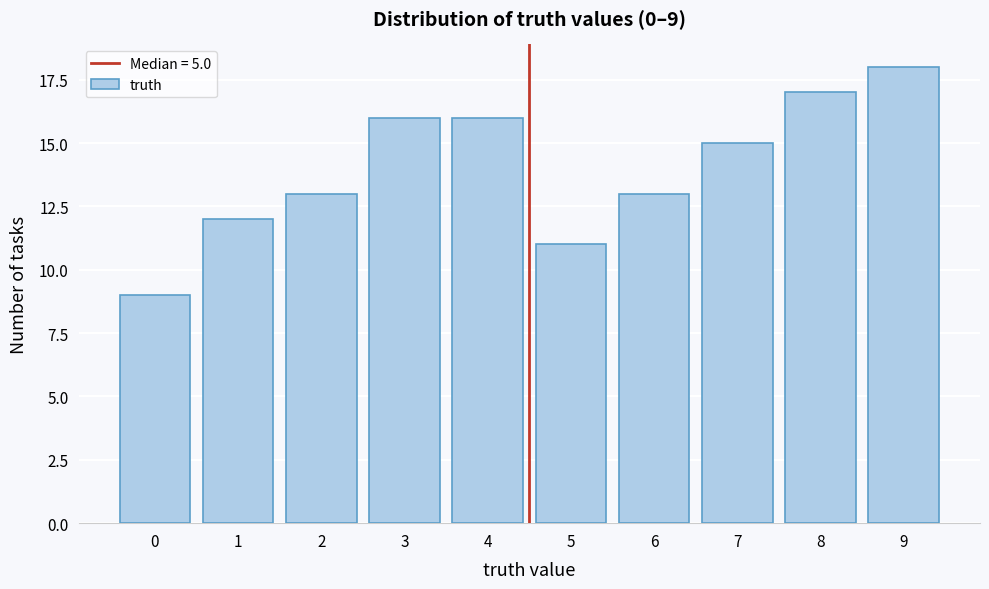

Reading left to right, extract all data points from this chart.

0=9	1=12	2=13	3=16	4=16	5=11	6=13	7=15	8=17	9=18